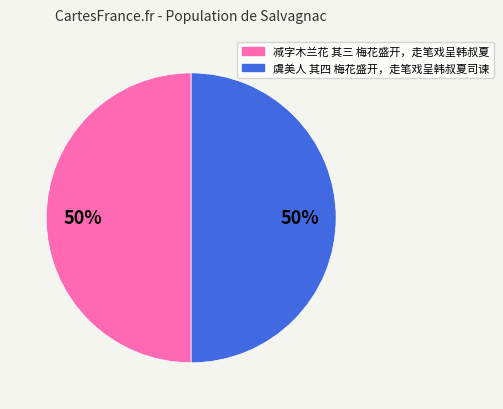

How many segments does this pie chart have?

2